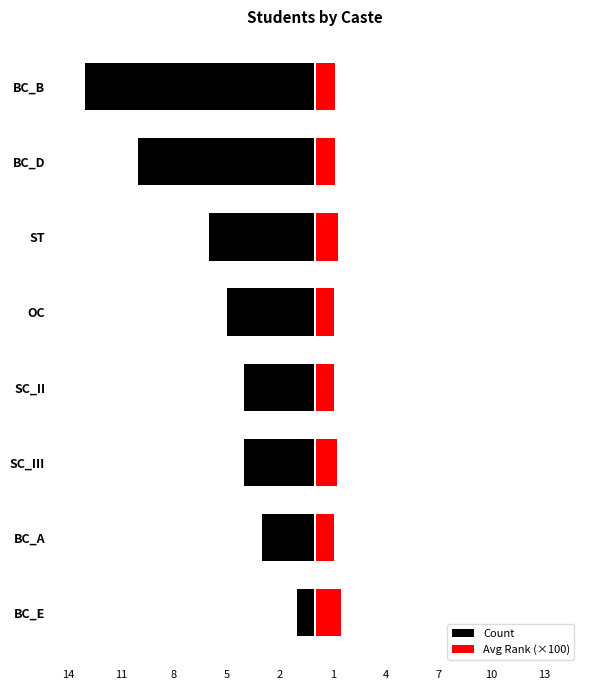

Is it true that Count equals -4.5 at BC_B?

False